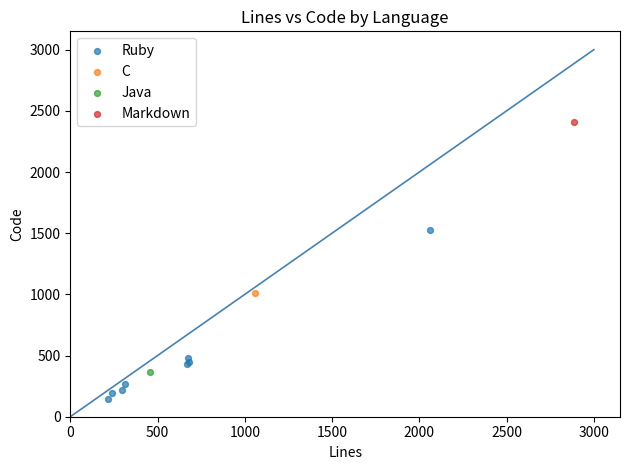

What are all the series names shown in the legend?

Ruby, C, Java, Markdown